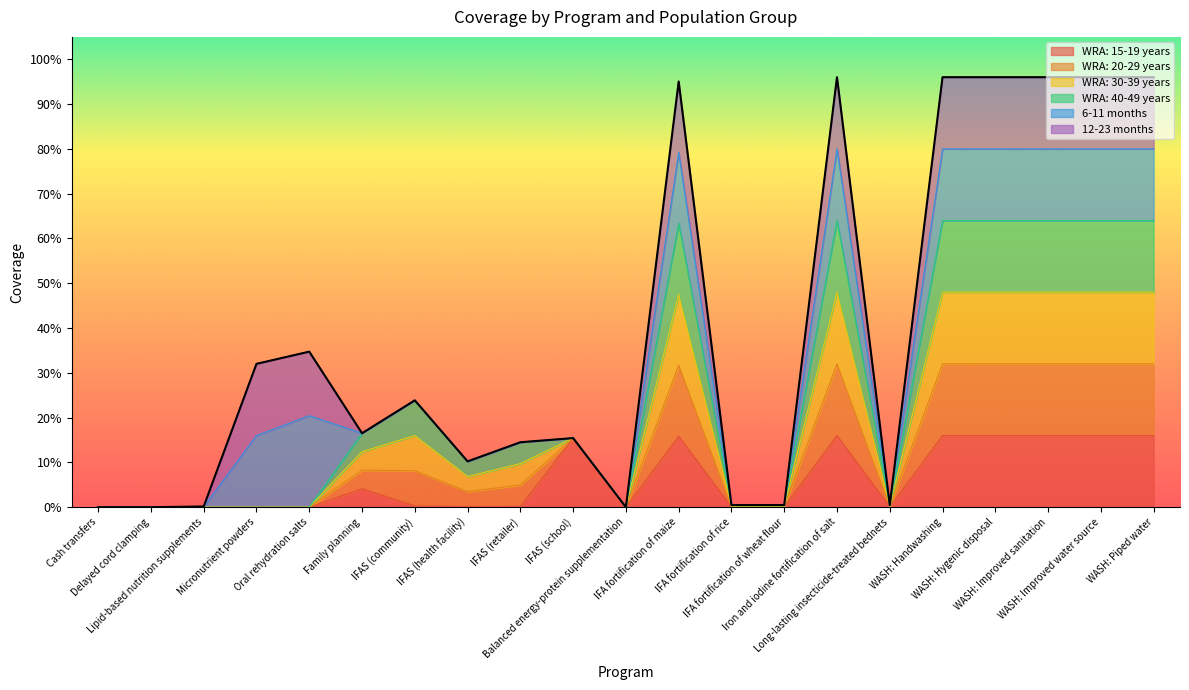

True or false: WRA: 30-39 years and WRA: 15-19 years intersect in this chart.

False